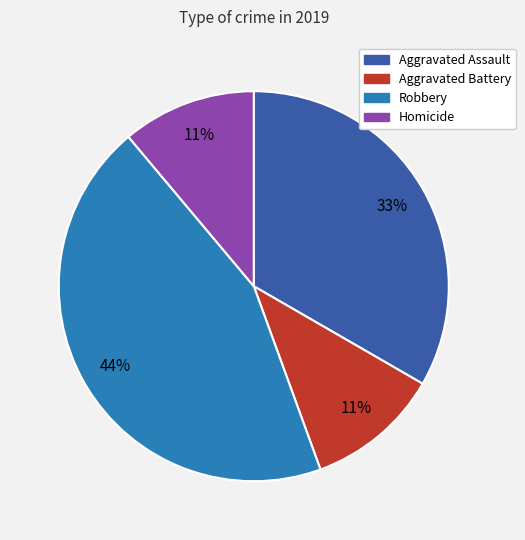

What percentage is the Aggravated Battery slice, to the nearest percent?

11%